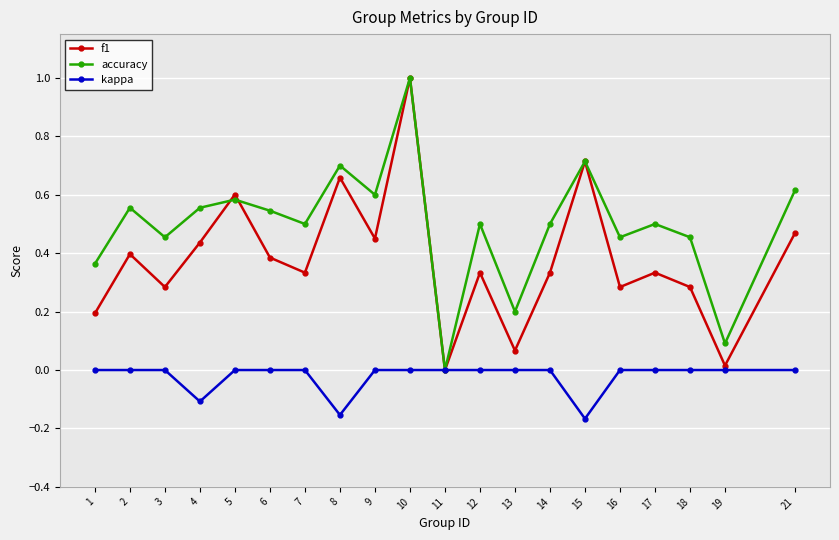

How many categories are shown in the chart?

20